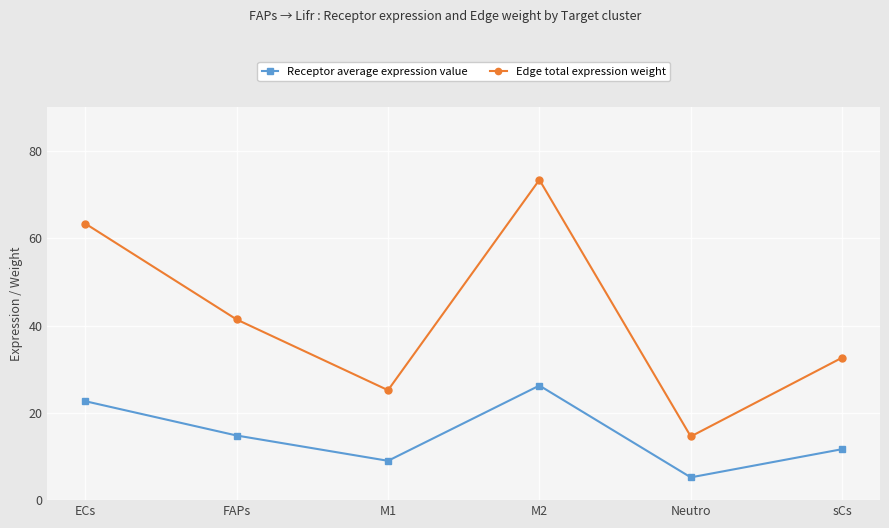

Does the chart have visible grid lines?

Yes